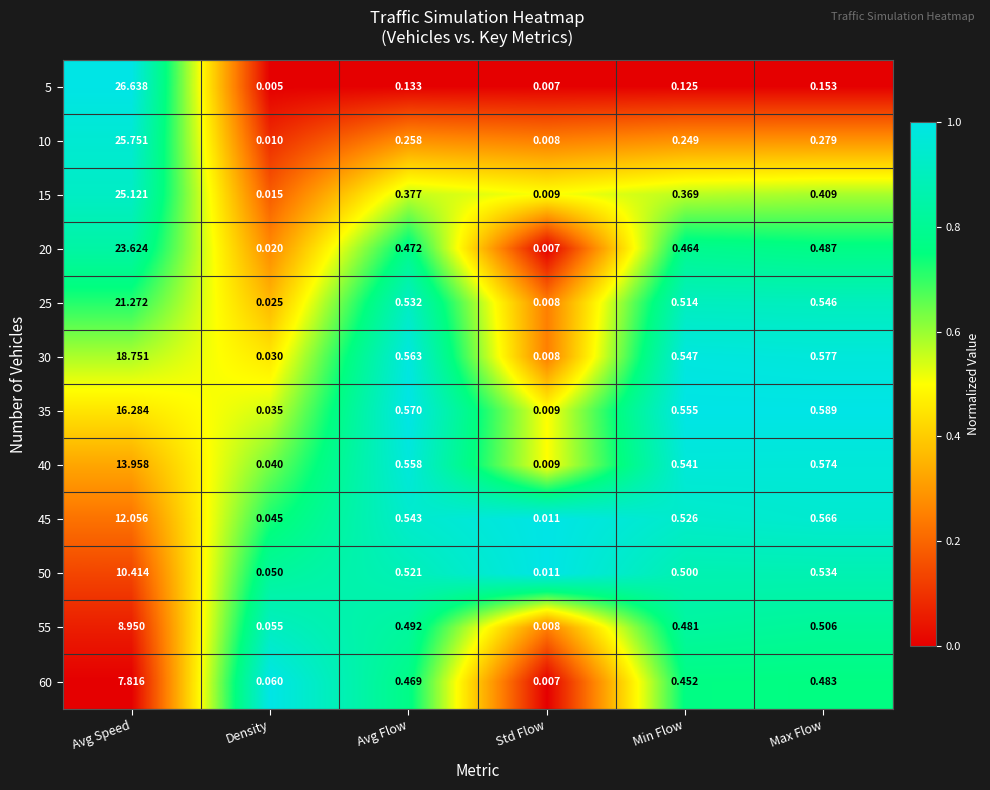

At which category is the sum across all series the highest?

Avg Speed